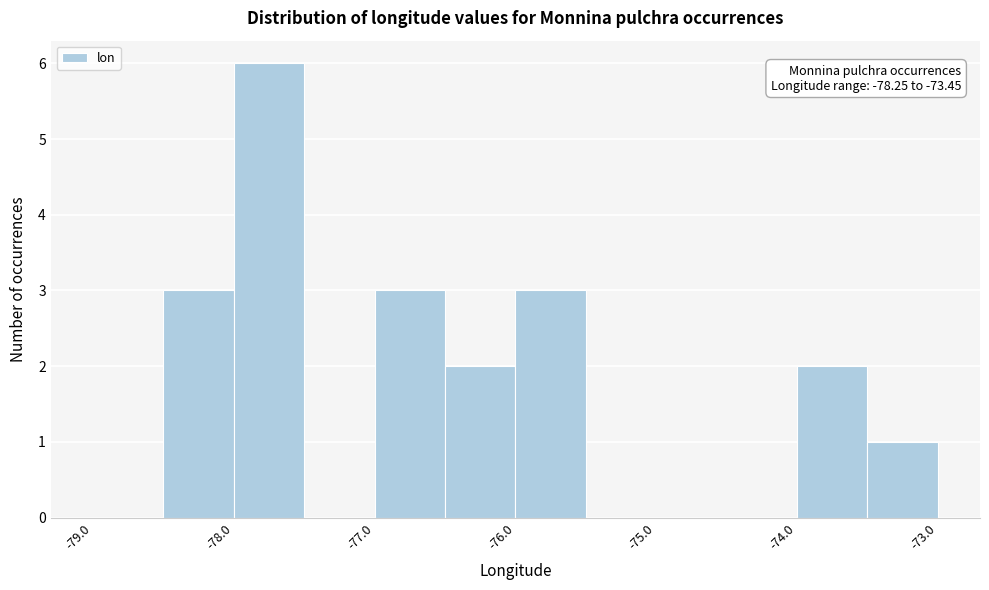

Which range on the x-axis has the tallest bar?

-78.0 to -77.5